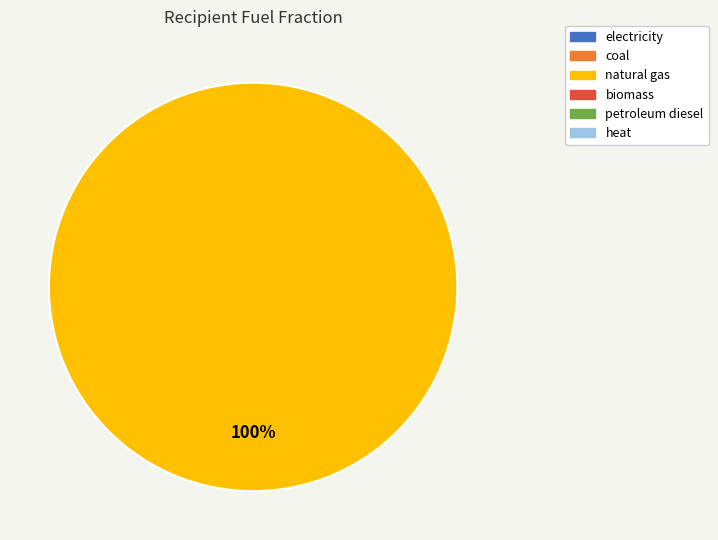

Does any single category account for the majority?

Yes